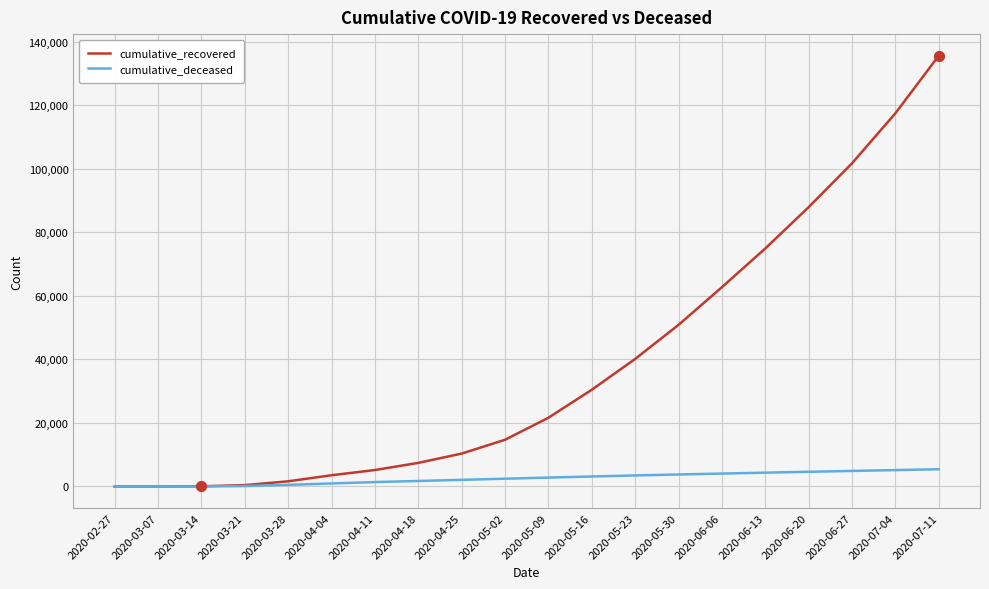

What are all the series names shown in the legend?

cumulative_recovered, cumulative_deceased